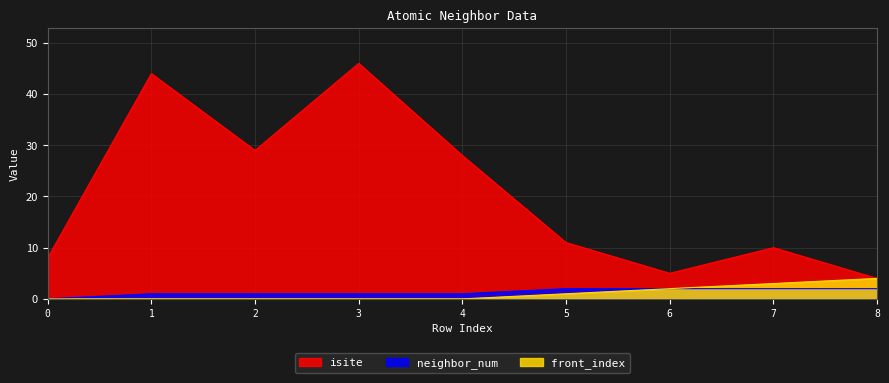

At which label is isite closest to 25?

4